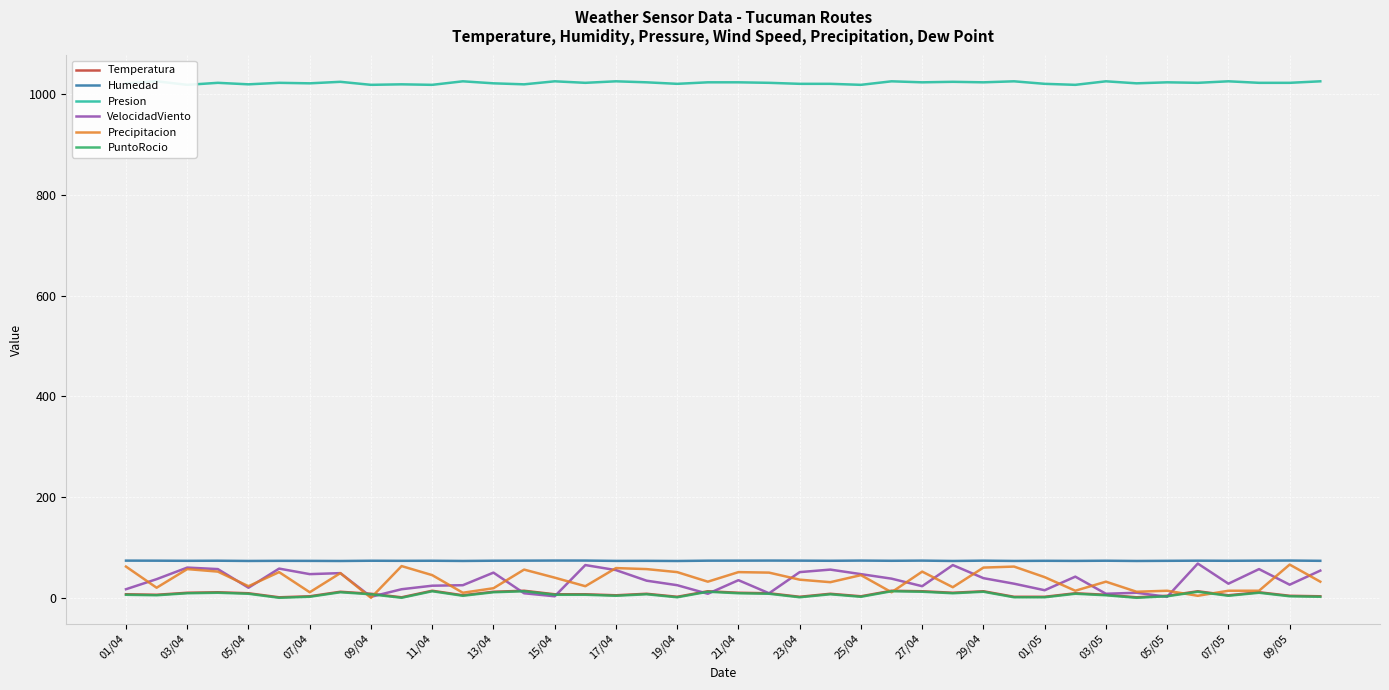

What is the lowest value of the Humedad series?

73.1